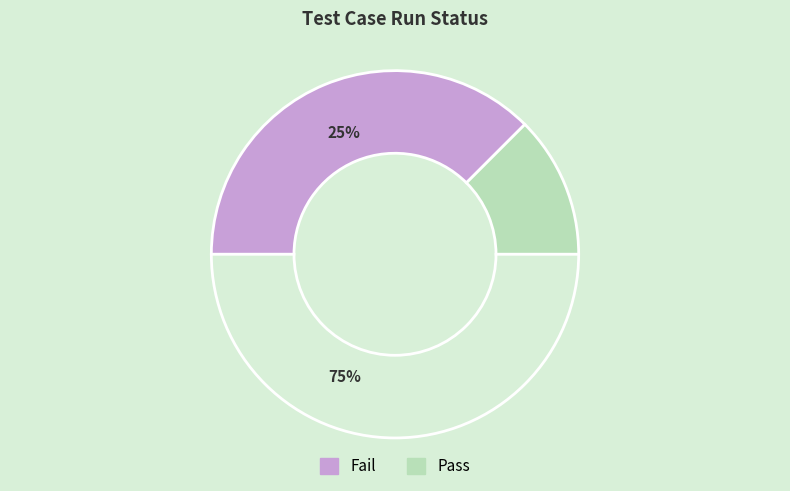

Does any single category account for the majority?

Yes